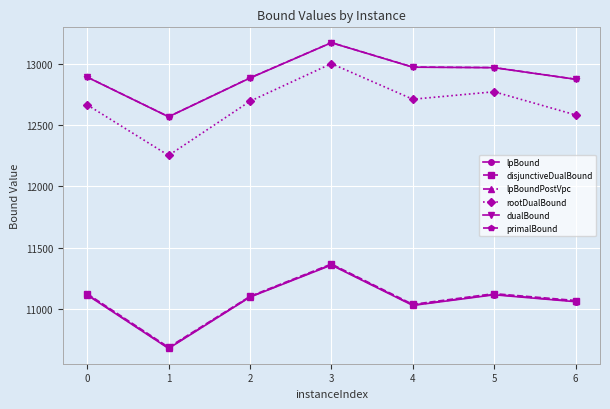

What is the sum of the primalBound values at 1 and 4?

25538.0